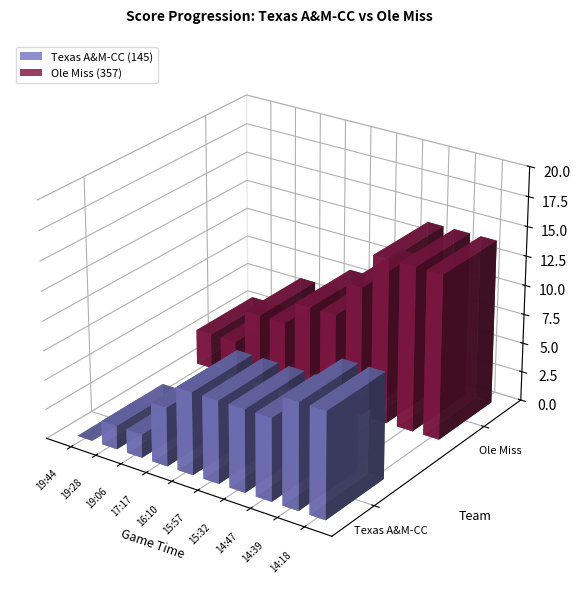

How many Texas A&M-CC (145) values are between 2 and 7?

7